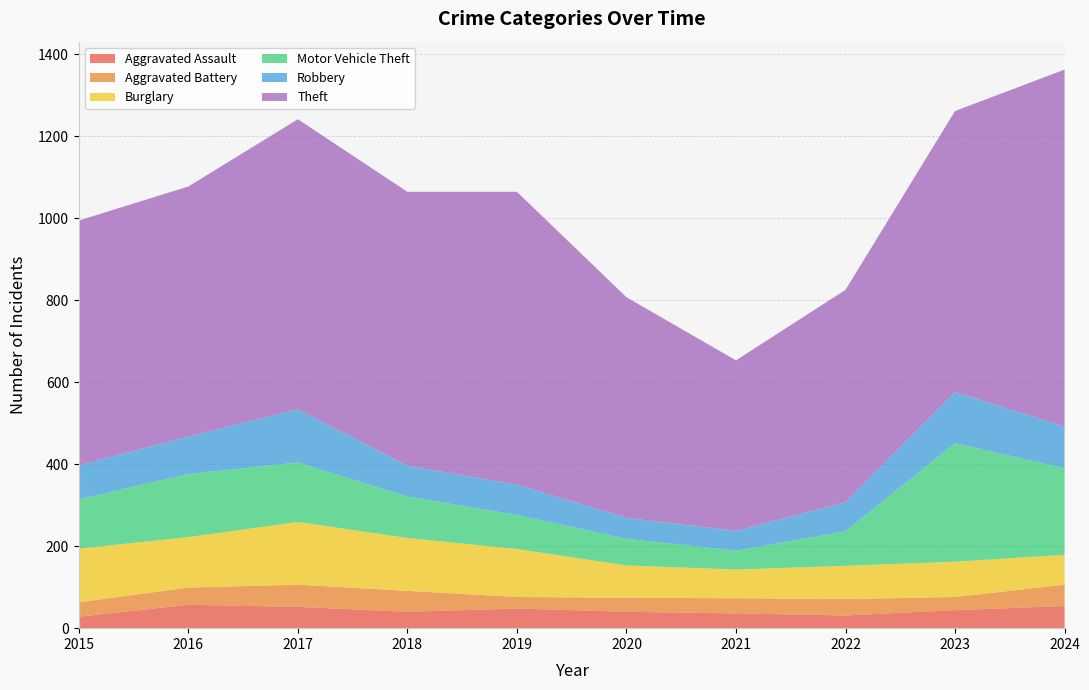

Reading right to left, extract all data points from this chart.

Aggravated Assault: 54	44	31	36	40	48	40	52	57	28
Aggravated Battery: 52	32	40	37	34	28	51	54	42	35
Burglary: 73	86	81	70	79	117	129	153	123	131
Motor Vehicle Theft: 211	289	84	46	65	83	101	145	154	120
Robbery: 101	125	71	48	51	74	75	130	91	83
Theft: 871	685	518	416	538	714	668	707	610	597